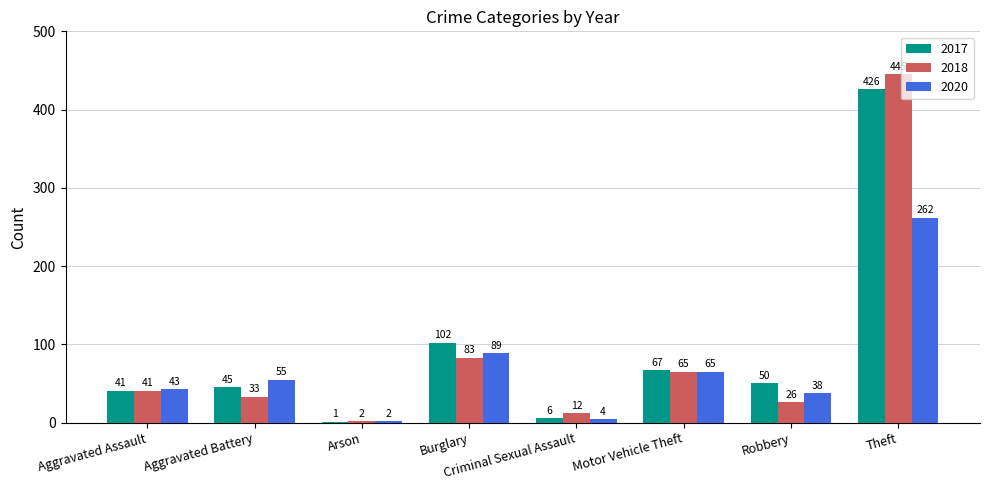

At which label is 2017 closest to 213?

Burglary